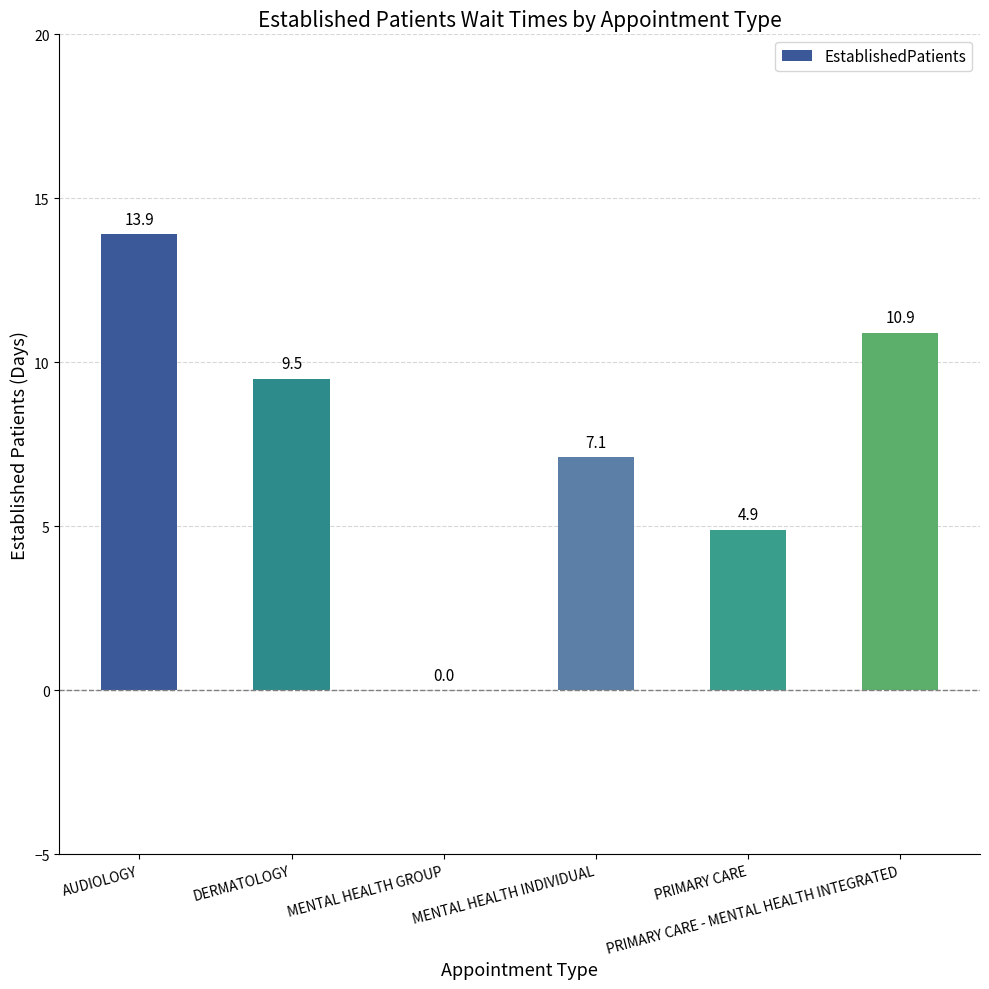

What is the sum of all values?

46.3